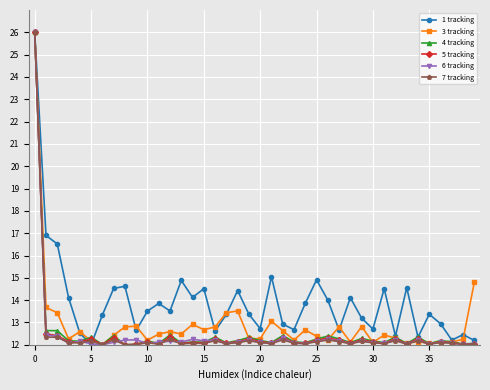

What is the difference between the maximum and second lowest values in the 6 tracking series?

14.0